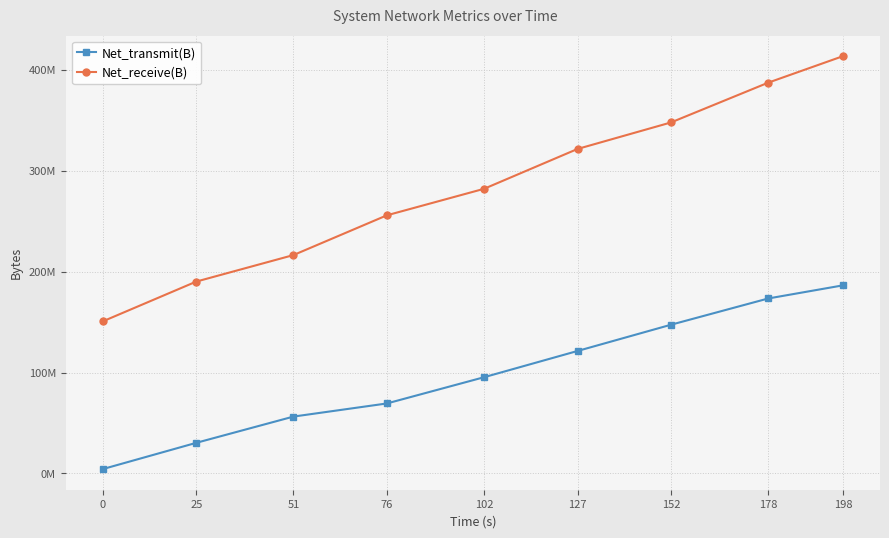

At which label is Net_receive(B) closest to 282119606?

102